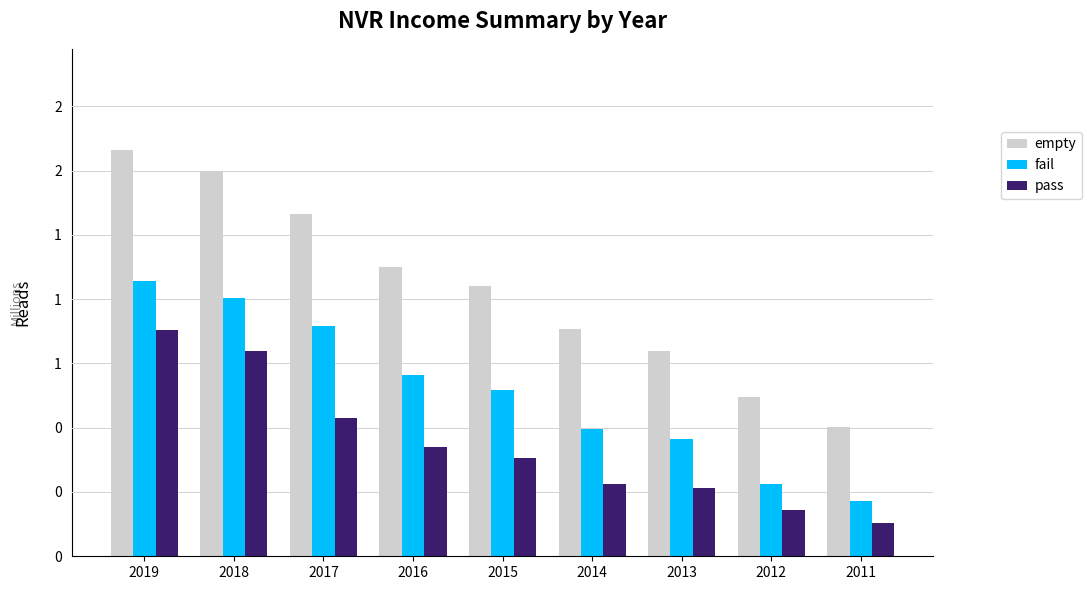

Reading left to right, what are all the values shown in this chart?

empty: 1.6	1.5	1.3	1.1	1.1	0.9	0.8	0.6	0.5
fail: 1.1	1.0	0.9	0.7	0.6	0.5	0.5	0.3	0.2
pass: 0.9	0.8	0.5	0.4	0.4	0.3	0.3	0.2	0.1